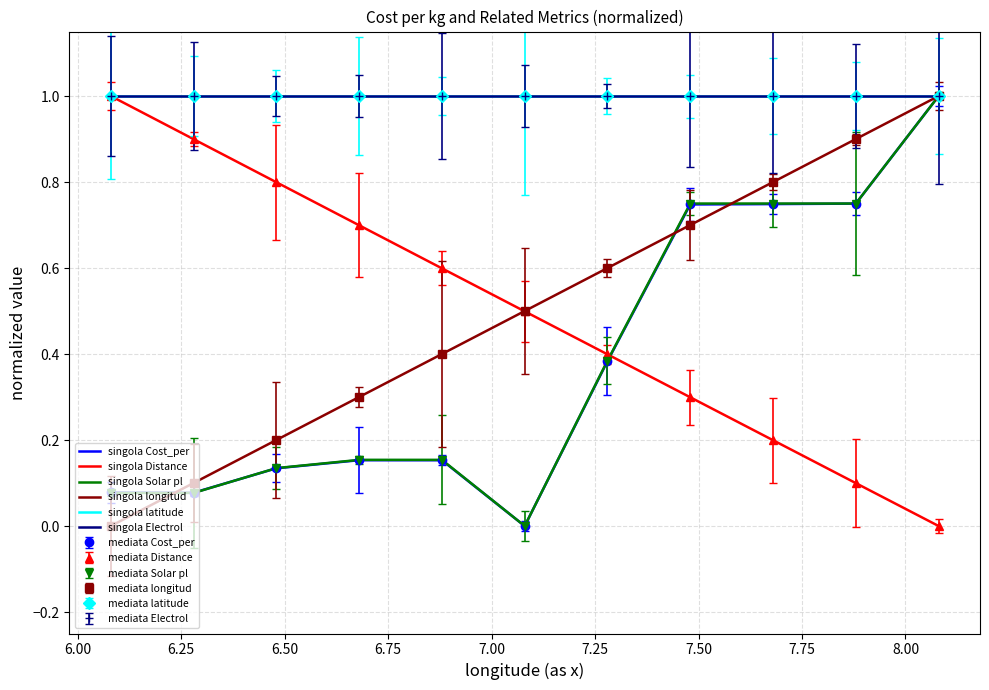

At how many categories does at least one series exceed 0?

11